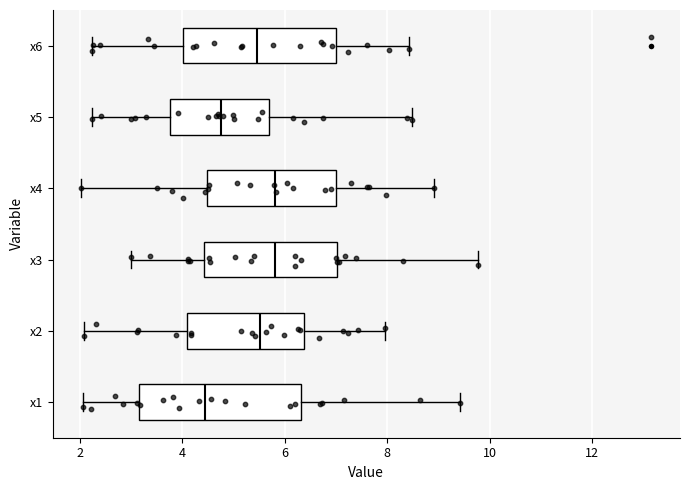

Where does the median line of the box for x2 sit on the x-axis? The values are not printed on the chart, so give them approximately, as read against the axis.

5.6